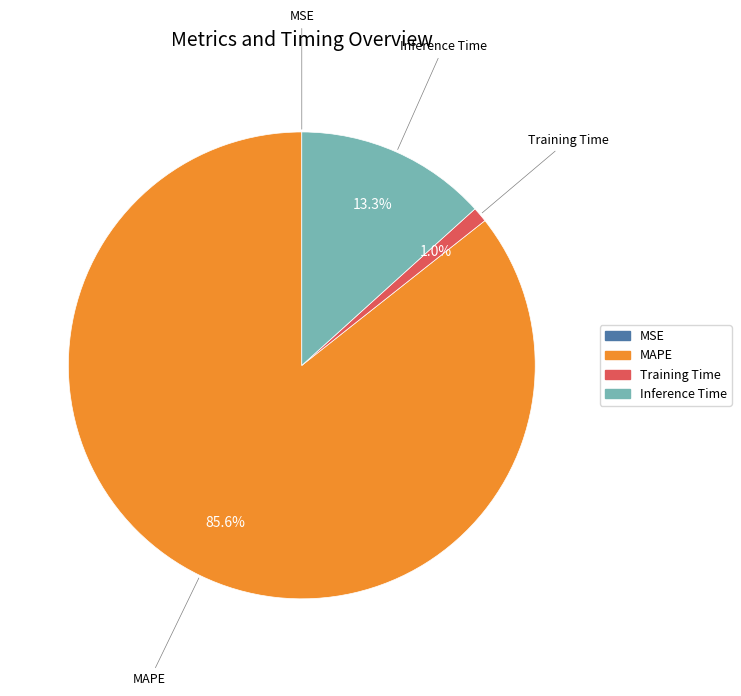

Is there any slice that represents more than half of the pie?

Yes